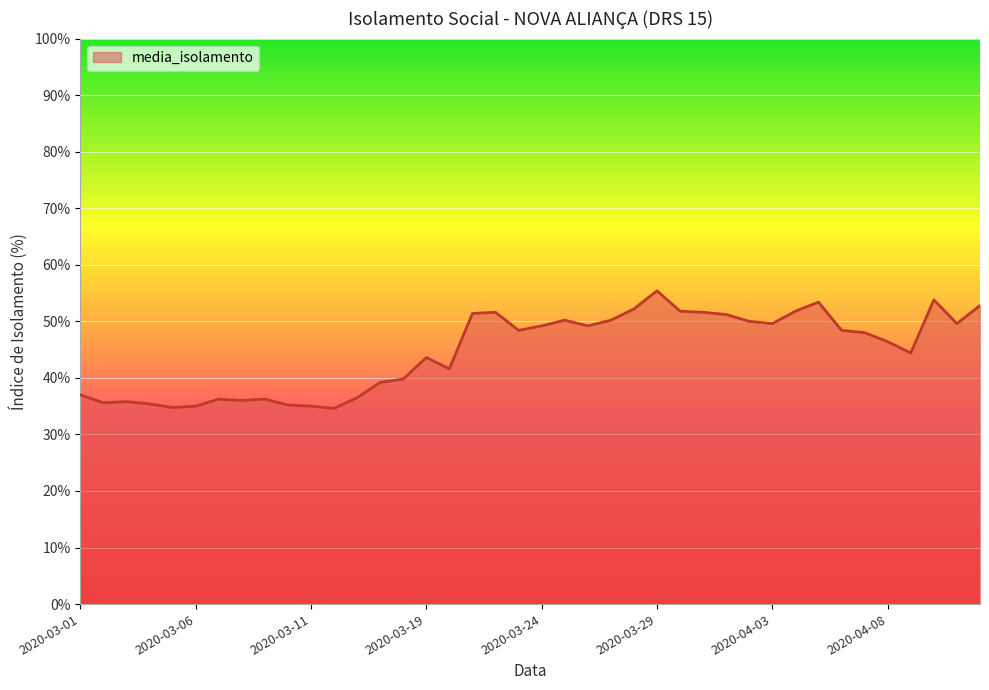

What is the maximum value shown in the chart?

55.4